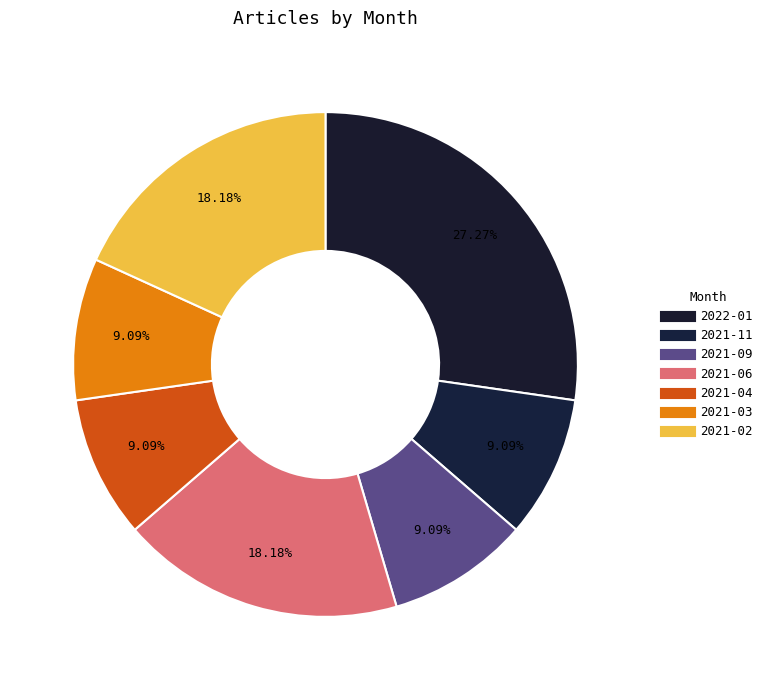

Rank the categories by value from highest to lowest.

2022-01, 2021-06, 2021-02, 2021-11, 2021-09, 2021-04, 2021-03